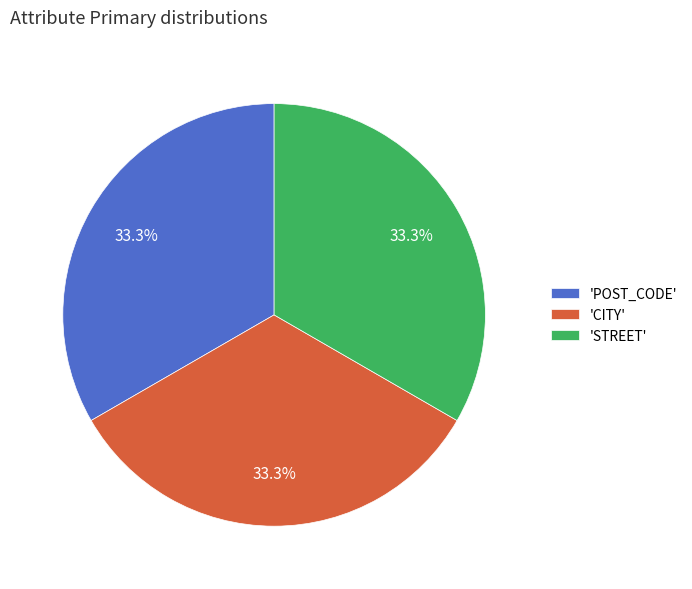

To the nearest percent, what is the difference between the largest and smallest slice percentages?

0%